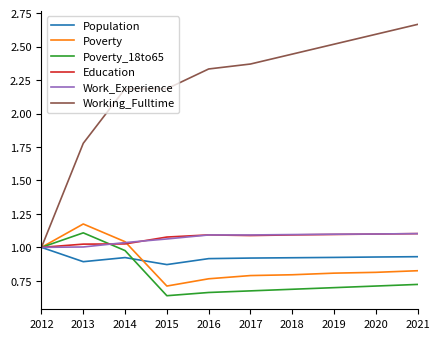

How many lines are shown in the chart?

6